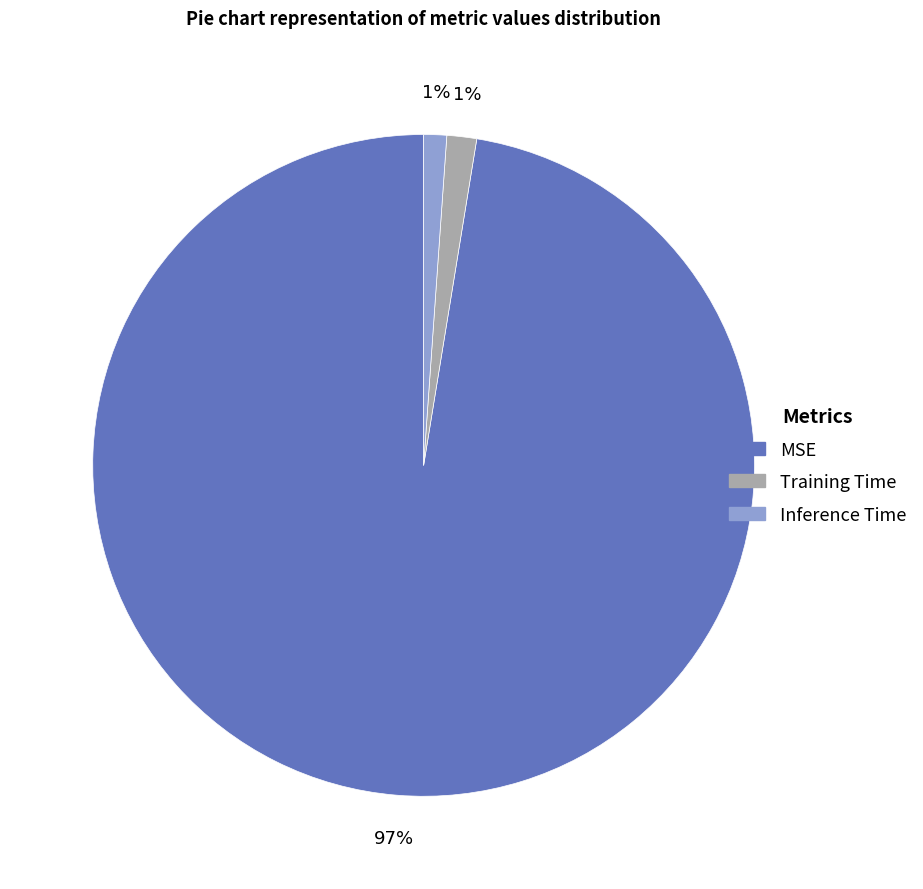

To the nearest percent, what portion does Inference Time represent?

1%